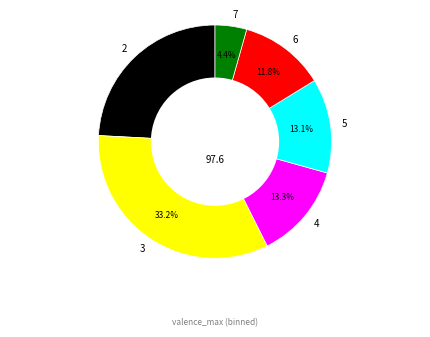

What percentage is NOT represented by 3?

66.8%